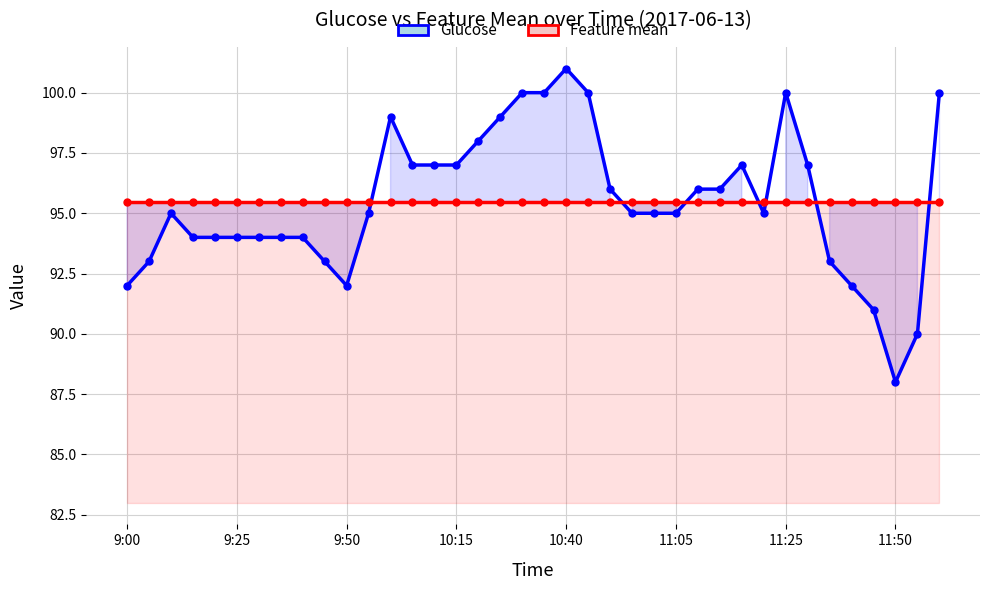

Reading left to right, list all the values displayed in this chart.

Glucose: 92.0	93.0	95.0	94.0	94.0	94.0	94.0	94.0	94.0	93.0	92.0	95.0	99.0	97.0	97.0	97.0	98.0	99.0	100.0	100.0	101.0	100.0	96.0	95.0	95.0	95.0	96.0	96.0	97.0	95.0	100.0	97.0	93.0	92.0	91.0	88.0	90.0	100.0
Feature mean: 95.5	95.5	95.5	95.5	95.5	95.5	95.5	95.5	95.5	95.5	95.5	95.5	95.5	95.5	95.5	95.5	95.5	95.5	95.5	95.5	95.5	95.5	95.5	95.5	95.5	95.5	95.5	95.5	95.5	95.5	95.5	95.5	95.5	95.5	95.5	95.5	95.5	95.5